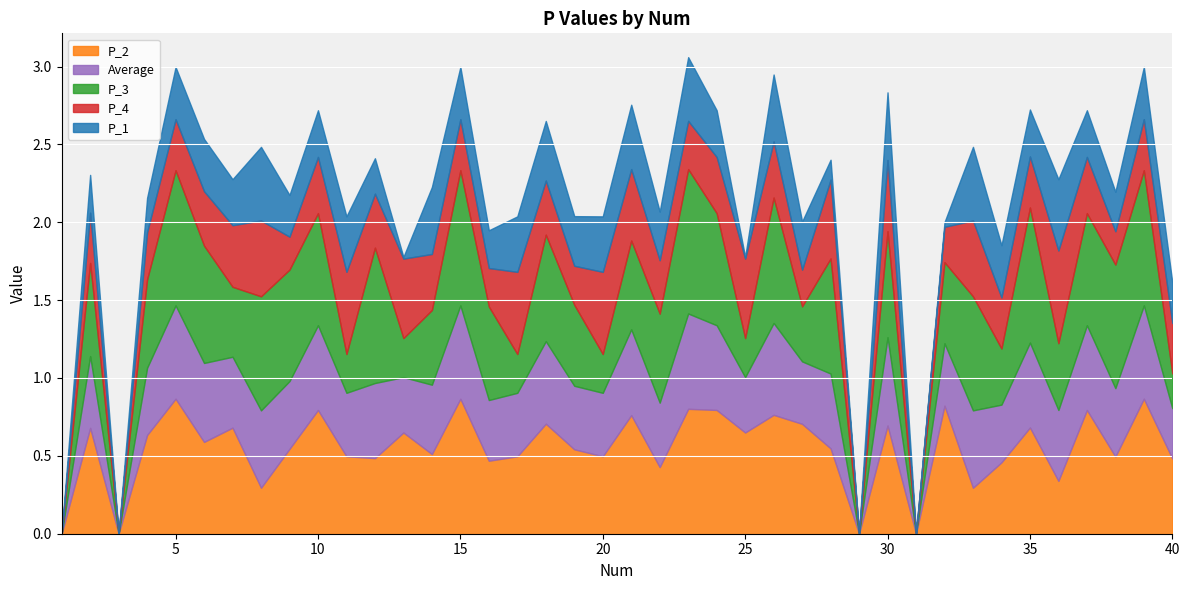

What is the total value across all series at 11?

2.0